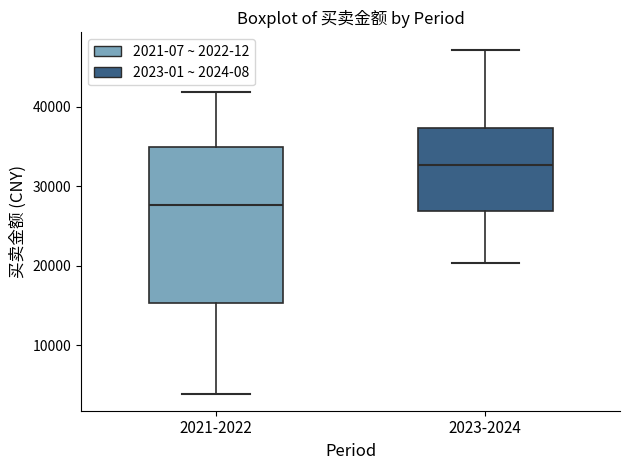

Which box's median line is the highest?

2023-2024